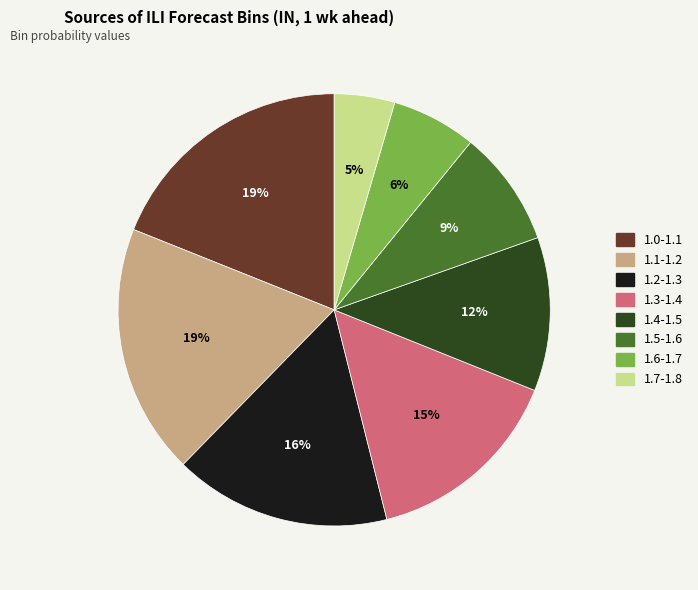

How many slices are in this pie chart?

8